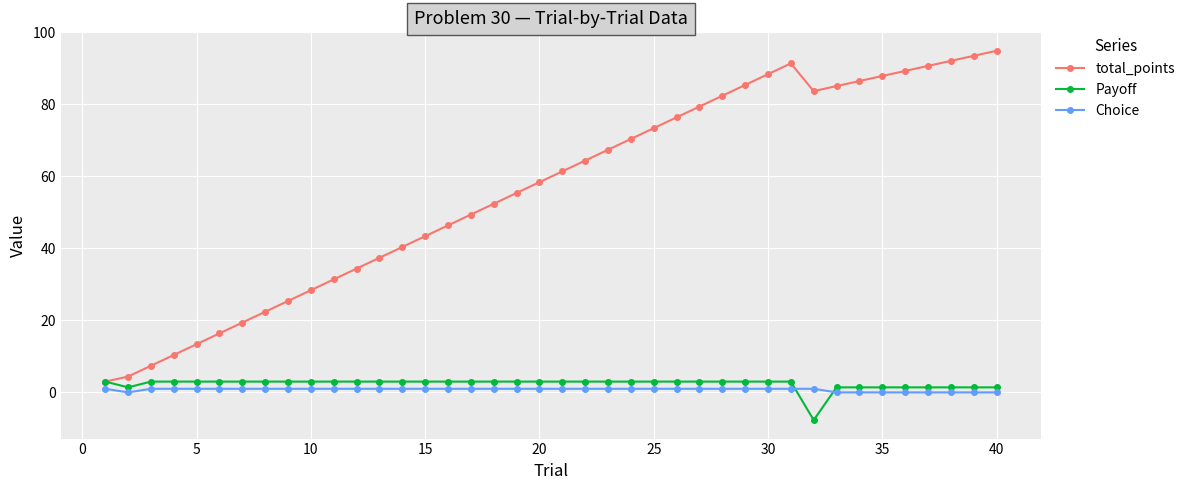

Which series has the largest total across all categories?

total_points